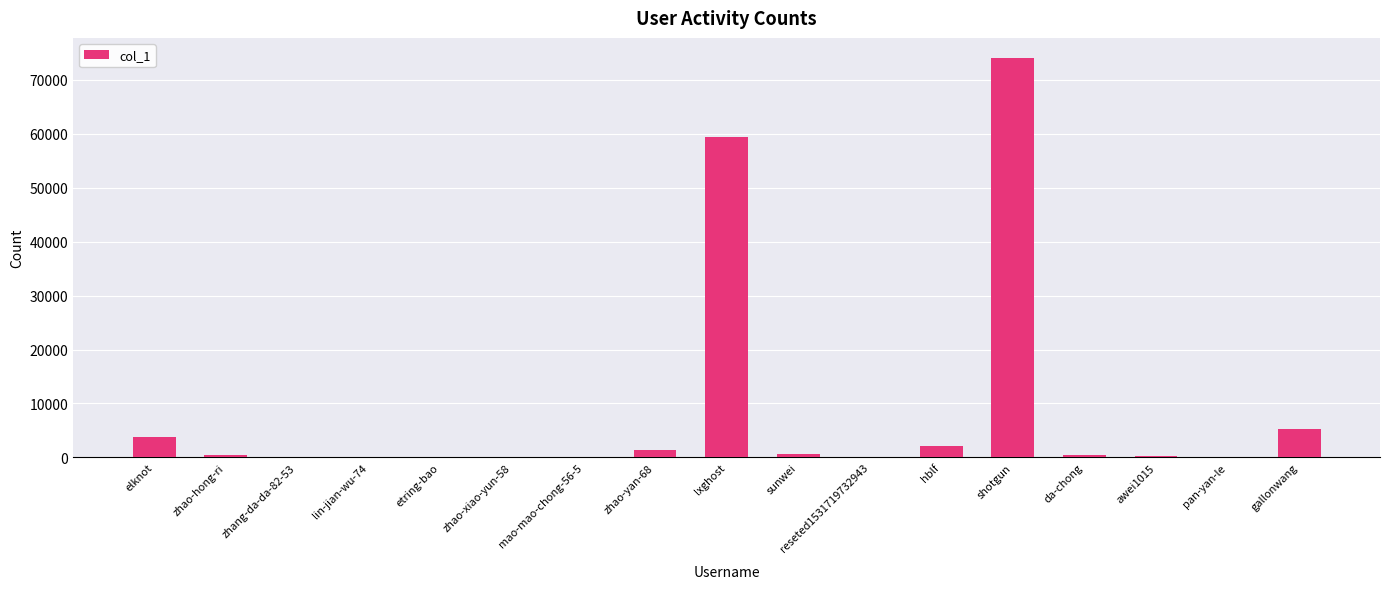

What is the sum of all values?

147993